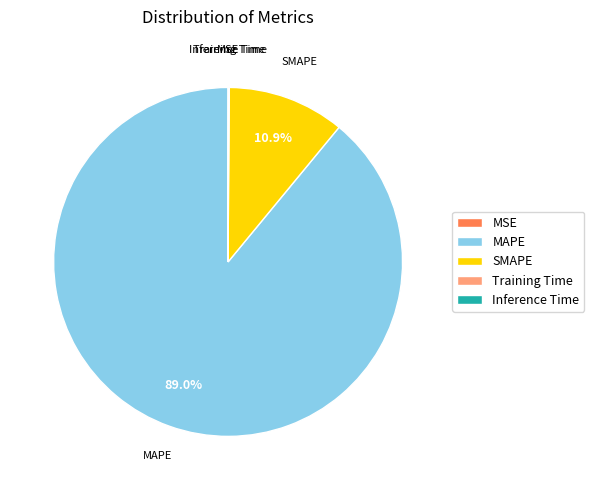

What is the largest slice in the pie chart?

MAPE